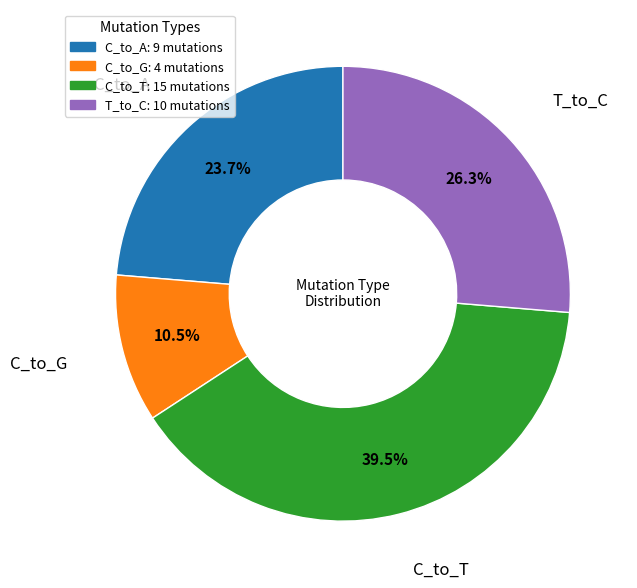

Is there a majority slice in this chart?

No